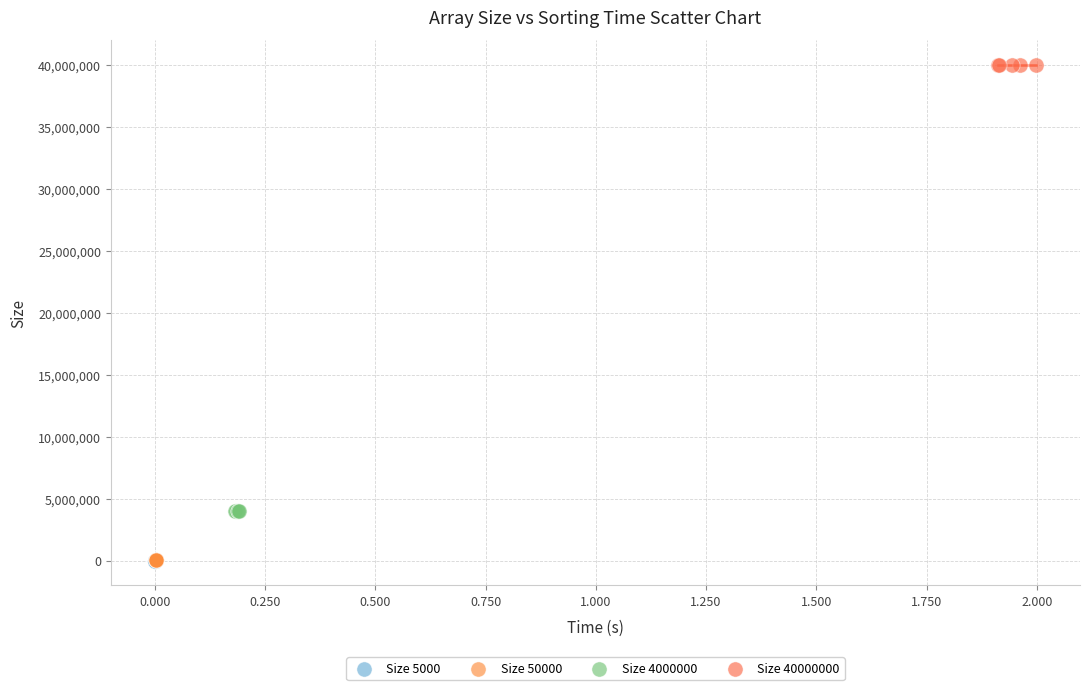

Which series contains the highest Y value?

Size 40000000